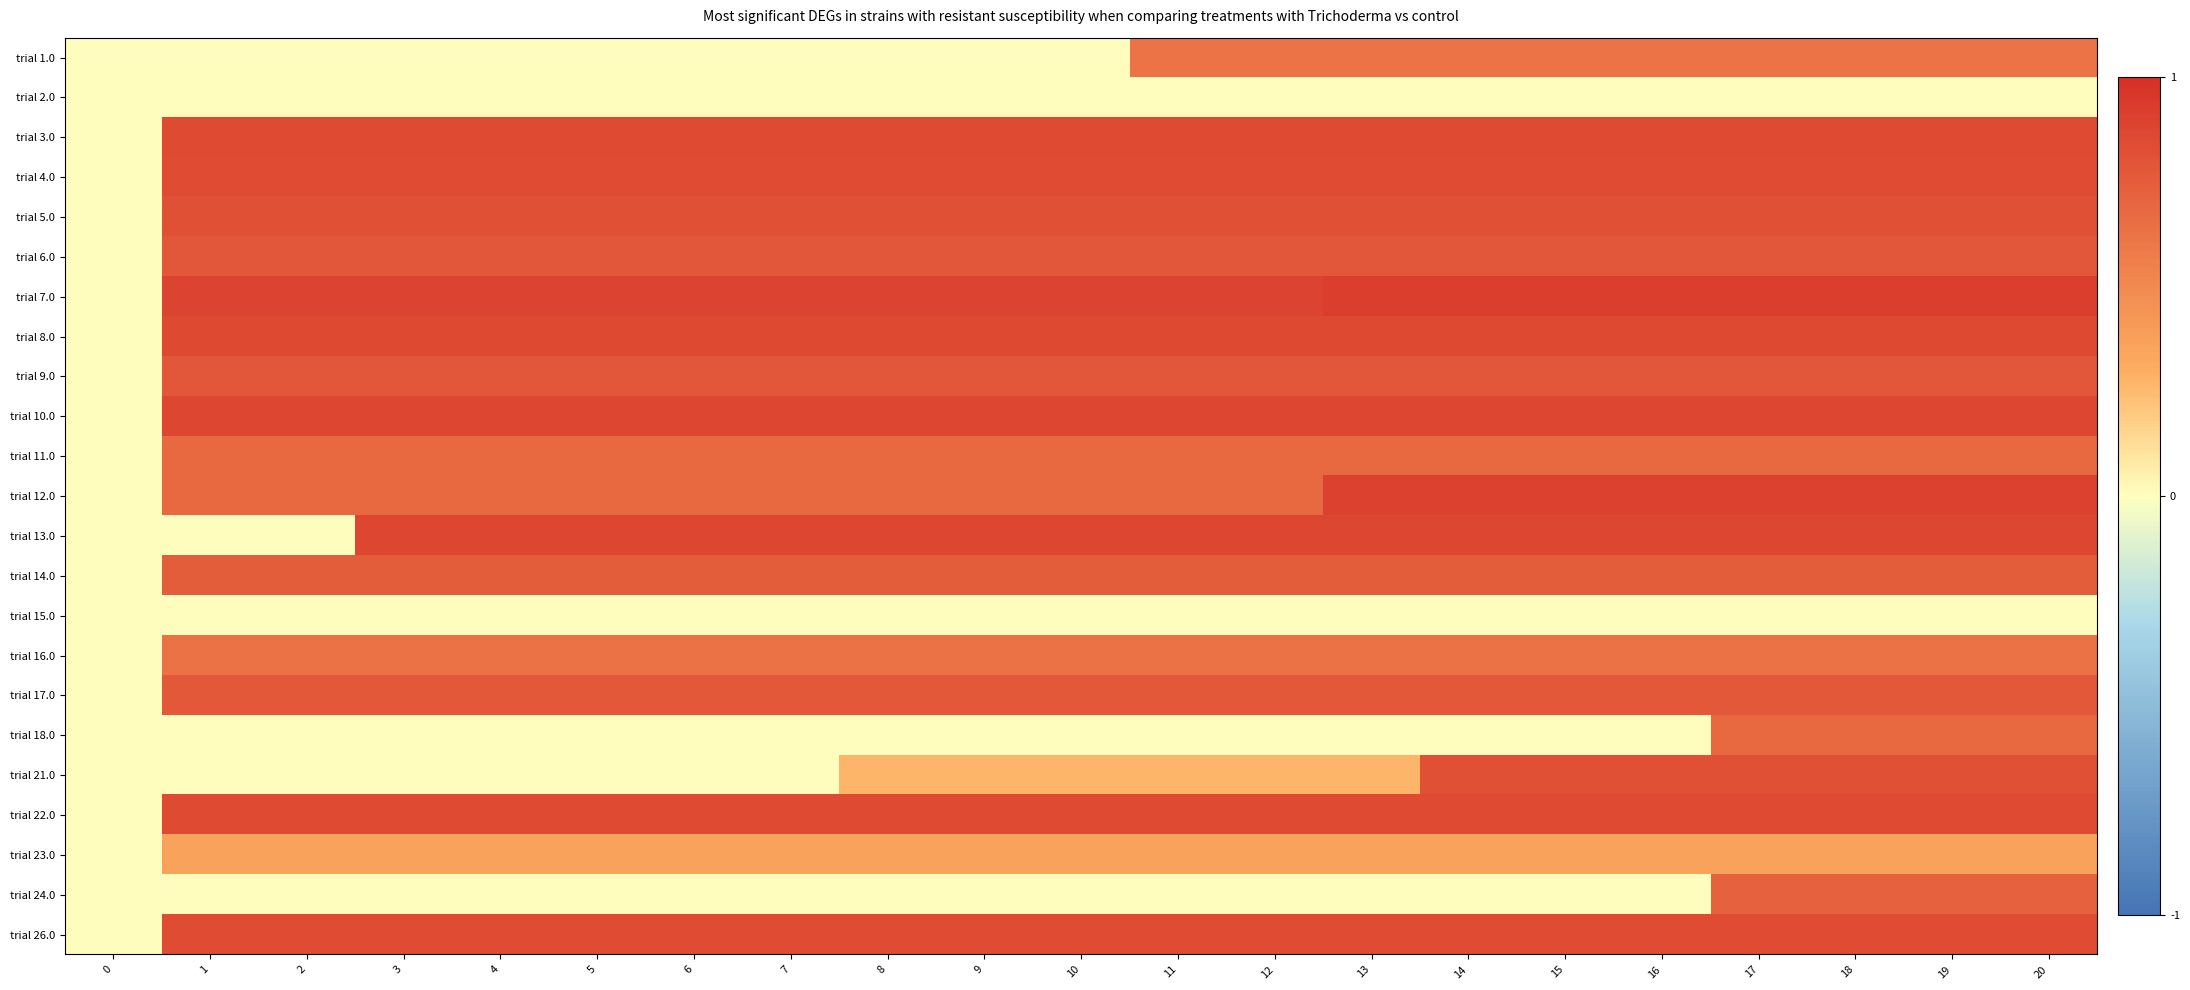

How many series are shown in this chart?

23